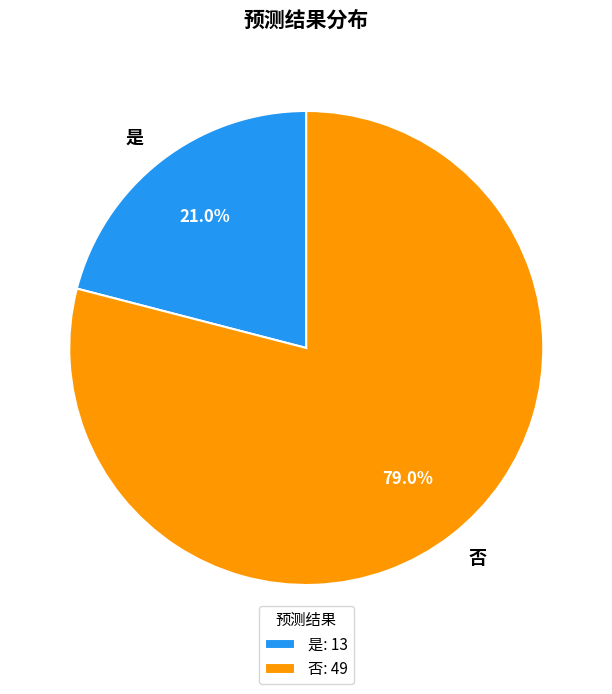

How many slices are in this pie chart?

2